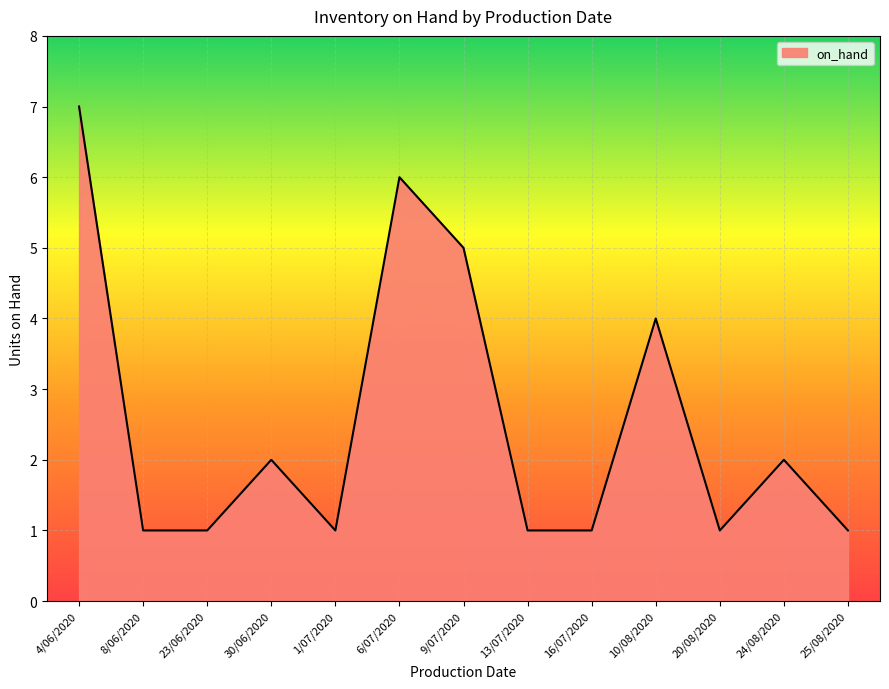

The chart shows a value of 2 at 24/08/2020. True or false?

True